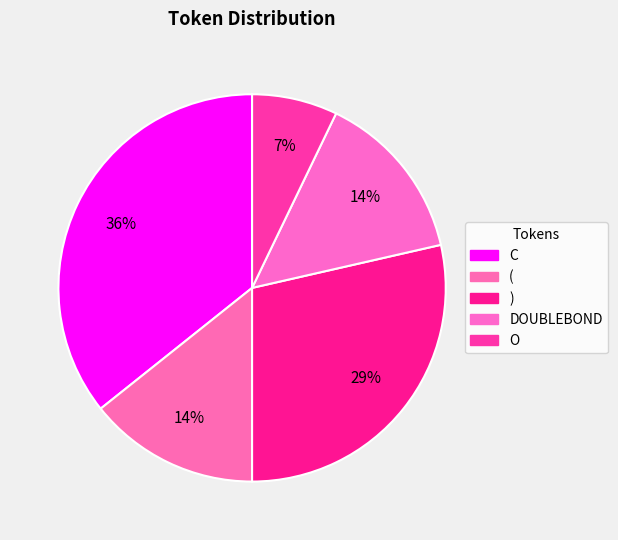

Count the number of slices in the pie.

5